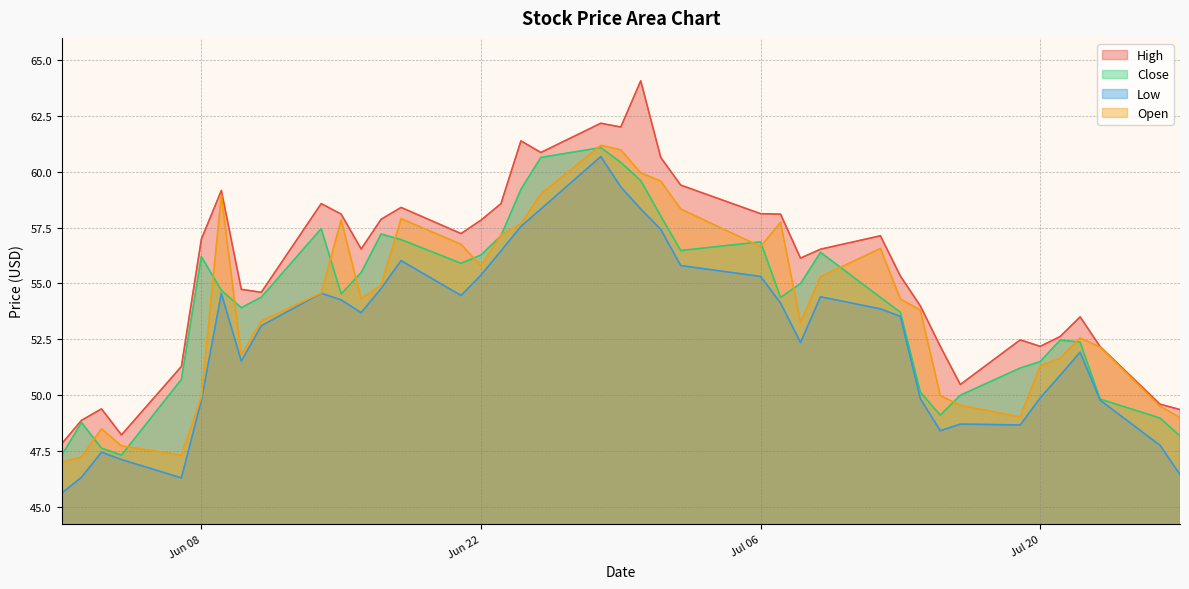

What is the label of the 2nd point from the left?

2021-06-02